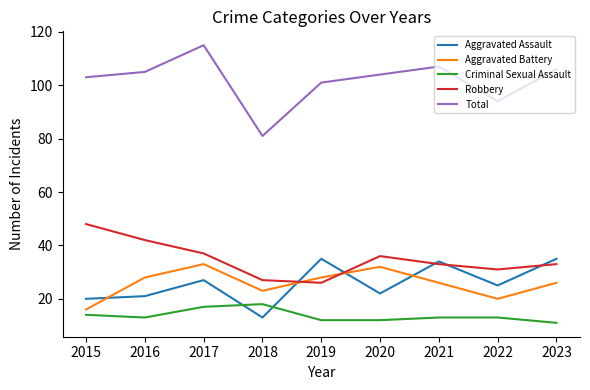

What is the approximate value of Total at 2018?

81